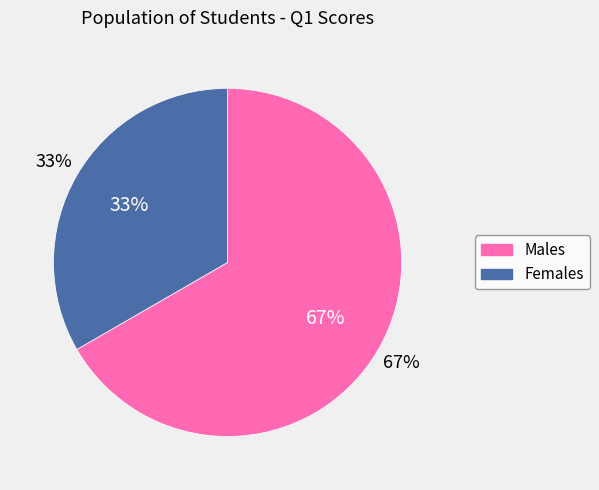

Is the sum of STU001 and STU002 greater than half?

Yes